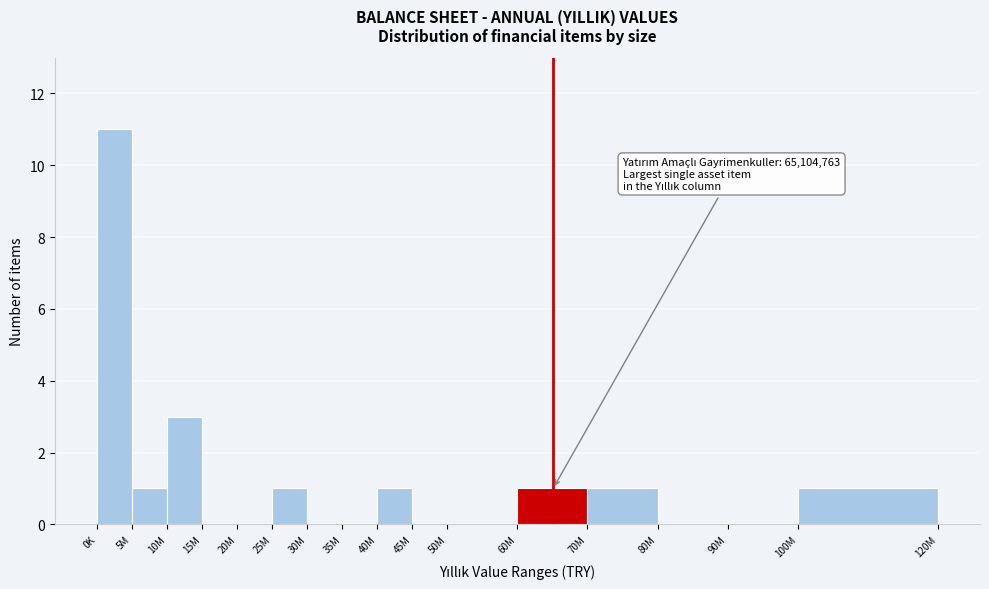

Reading left to right, what are all the values shown in this chart?

0K=11	5M=1	10M=3	15M=0	20M=0	25M=1	30M=0	35M=0	40M=1	45M=0	50M=0	60M=1	70M=1	80M=0	90M=0	100M=1